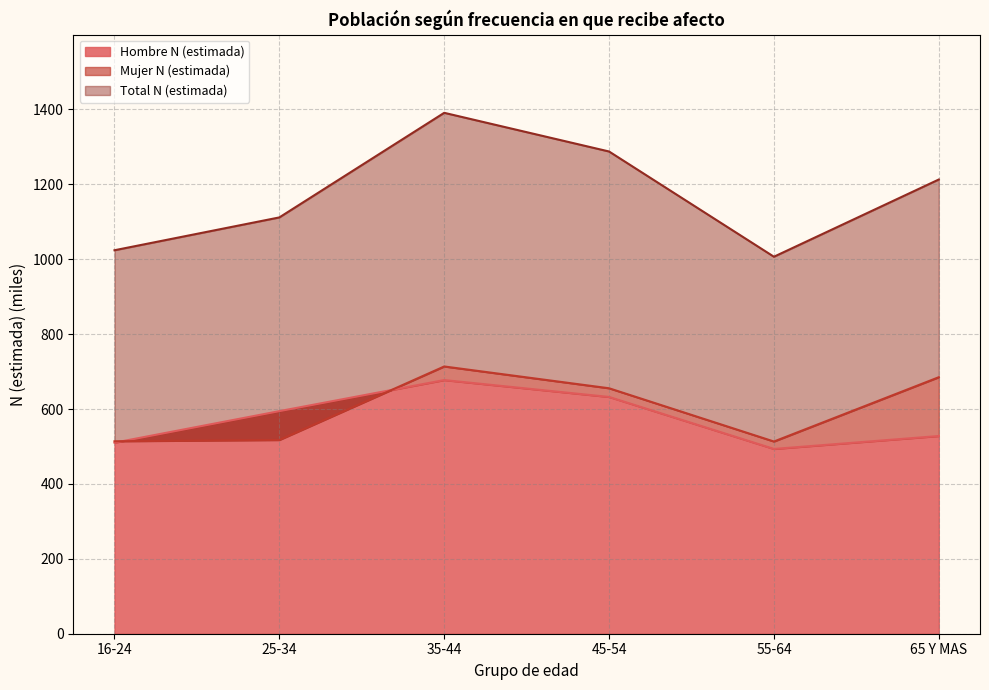

List the labels in order of Hombre N (estimada) value, largest first.

35-44, 45-54, 25-34, 65 Y MAS, 16-24, 55-64